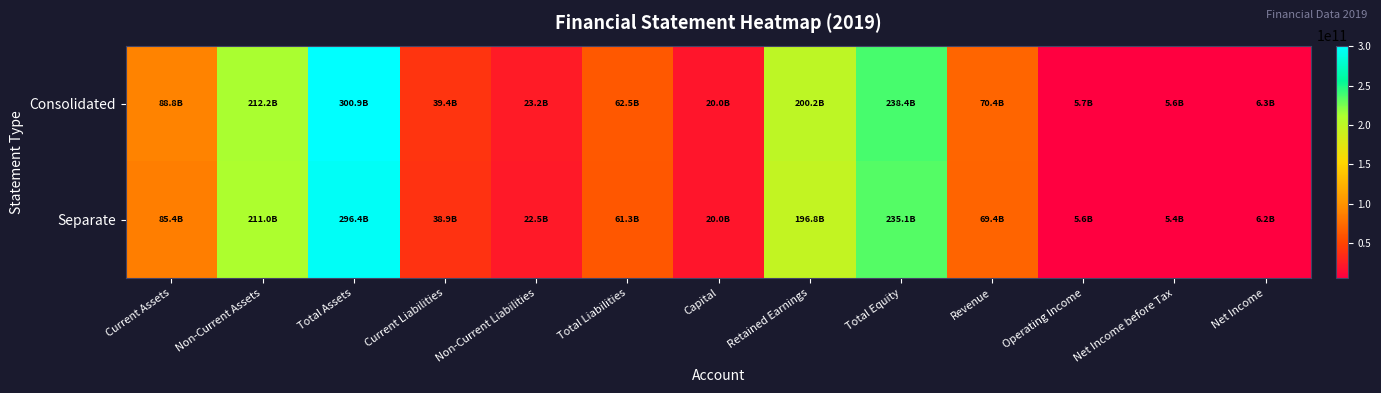

Reading left to right, what are all the values shown in this chart?

Consolidated: Current Assets=88755278439	Non-Current Assets=212185465112	Total Assets=300940743551	Current Liabilities=39381099707	Non-Current Liabilities=23165092812	Total Liabilities=62546192519	Capital=20000000000	Retained Earnings=200192615342	Total Equity=238394551032	Revenue=70404716870	Operating Income=5724502876	Net Income before Tax=5566407910	Net Income=6254422500
Separate: Current Assets=85356294284	Non-Current Assets=211029487510	Total Assets=296385781794	Current Liabilities=38865441463	Non-Current Liabilities=22469981995	Total Liabilities=61335423458	Capital=20000000000	Retained Earnings=196848422646	Total Equity=235050358336	Revenue=69390318763	Operating Income=5601490835	Net Income before Tax=5443234157	Net Income=6169822670